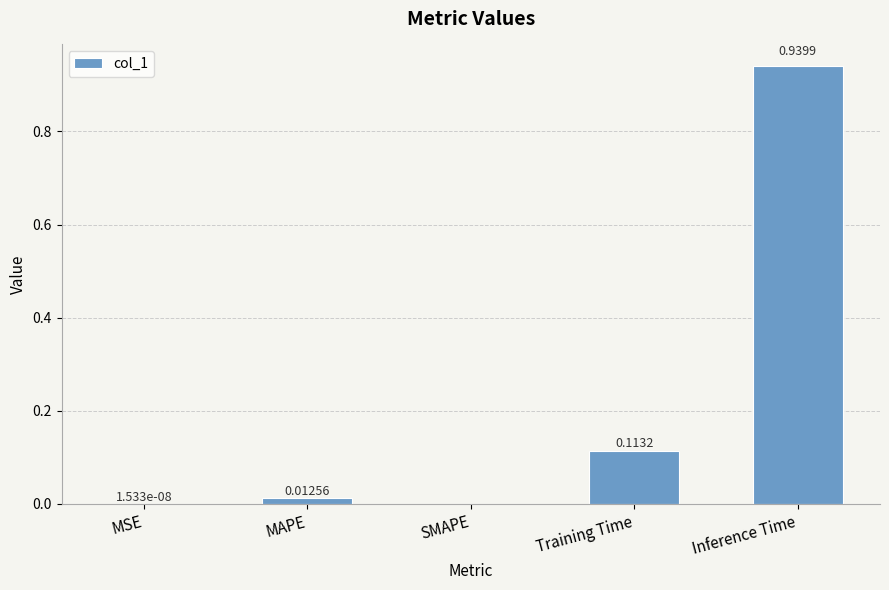

What is the sum of all values?

1.1